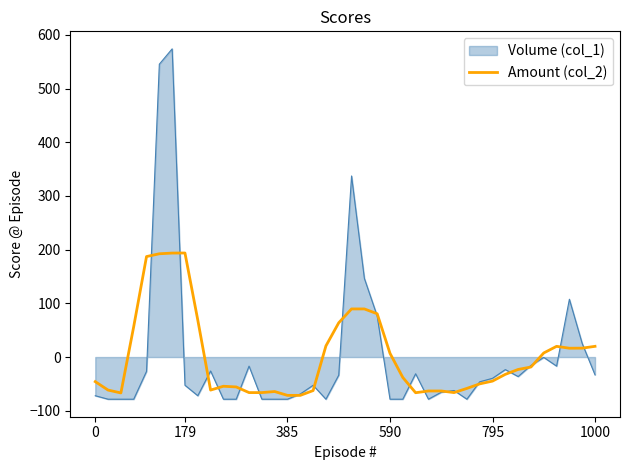

How many lines are shown in the chart?

2